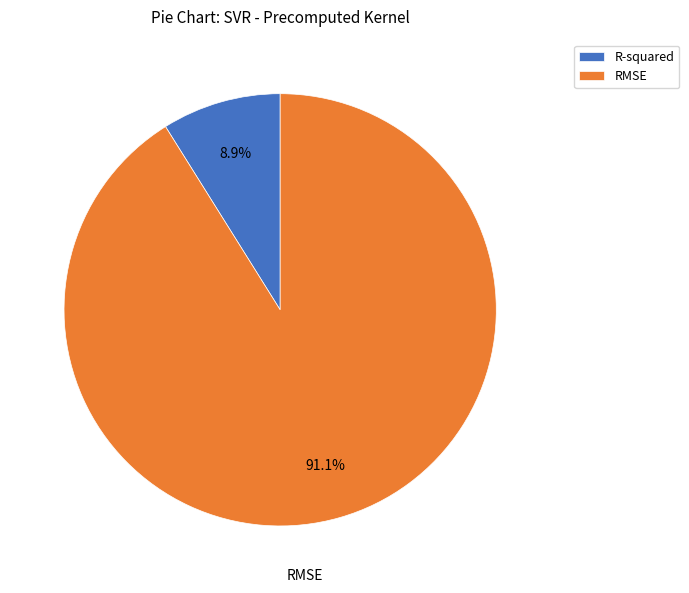

True or false: R-squared accounts for 17% of the total.

False